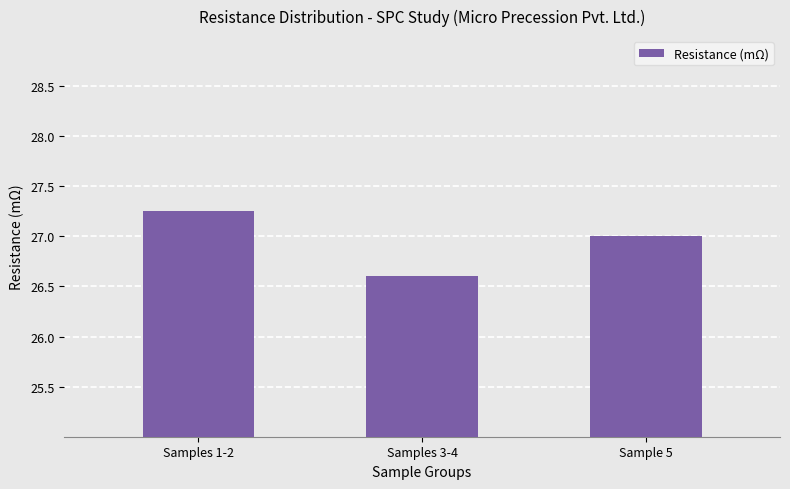

List the labels in order of value, largest first.

Samples 1-2, Sample 5, Samples 3-4